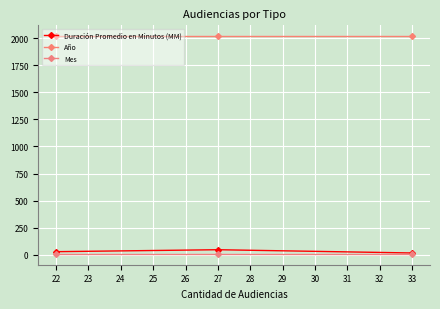

At how many categories does at least one series exceed 1898?

3